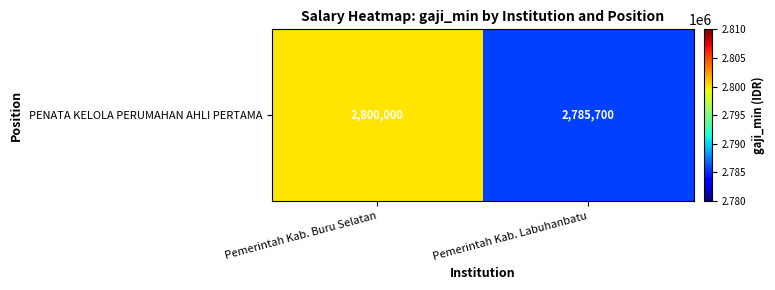

The chart shows a value of 2800000 at Pemerintah Kab. Buru Selatan. True or false?

True